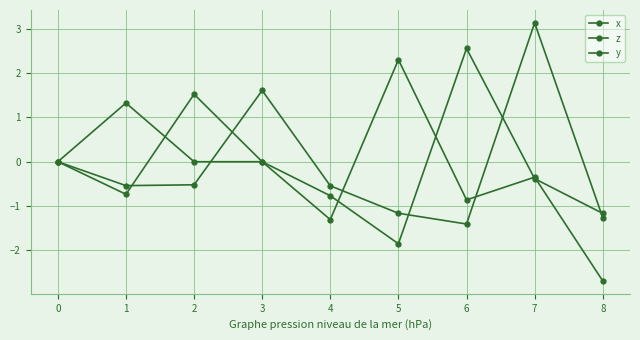

Is this an area chart (filled region under the line)?

No